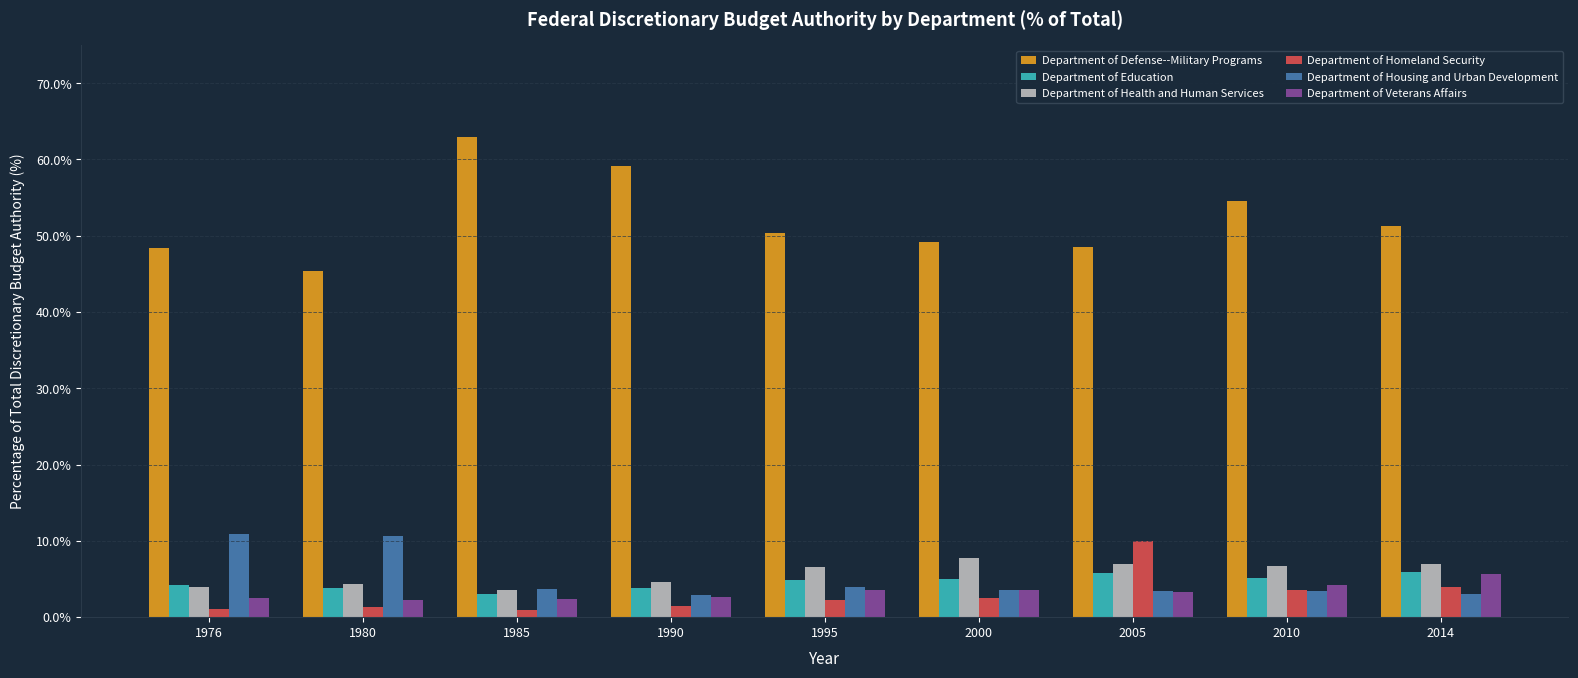

What is the difference between the maximum and second lowest values in the Department of Veterans Affairs series?

3.2